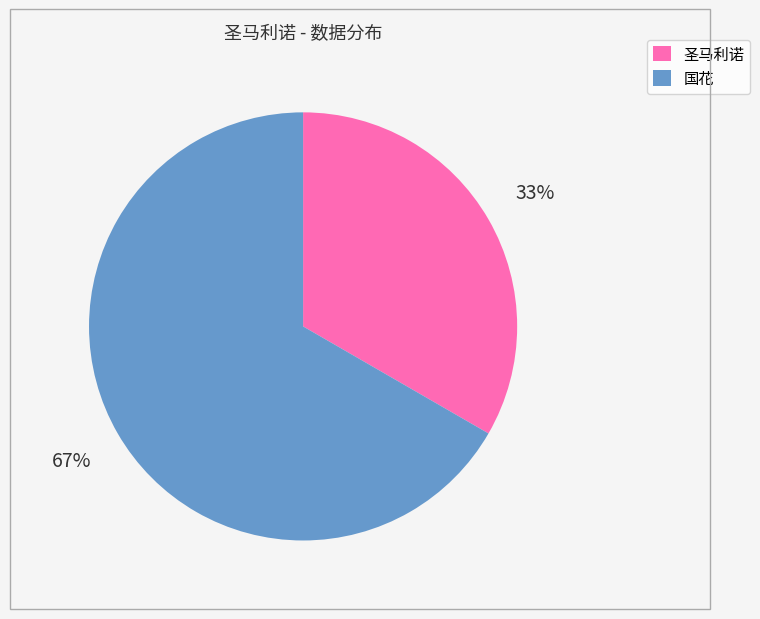

Is the sum of 国花 and 圣马利诺 greater than half?

Yes